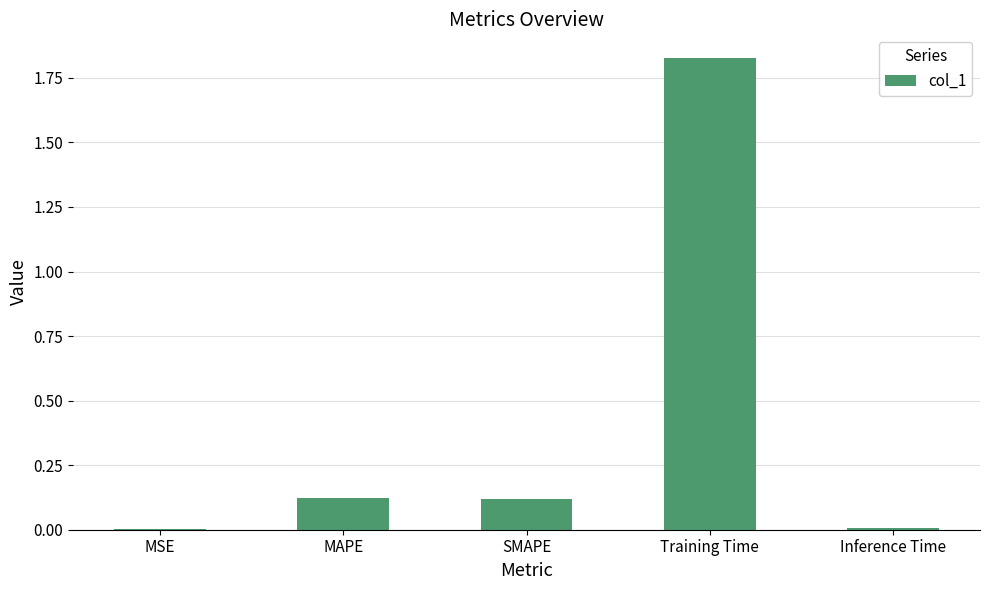

What is the change in value from SMAPE to Inference Time?

-0.1